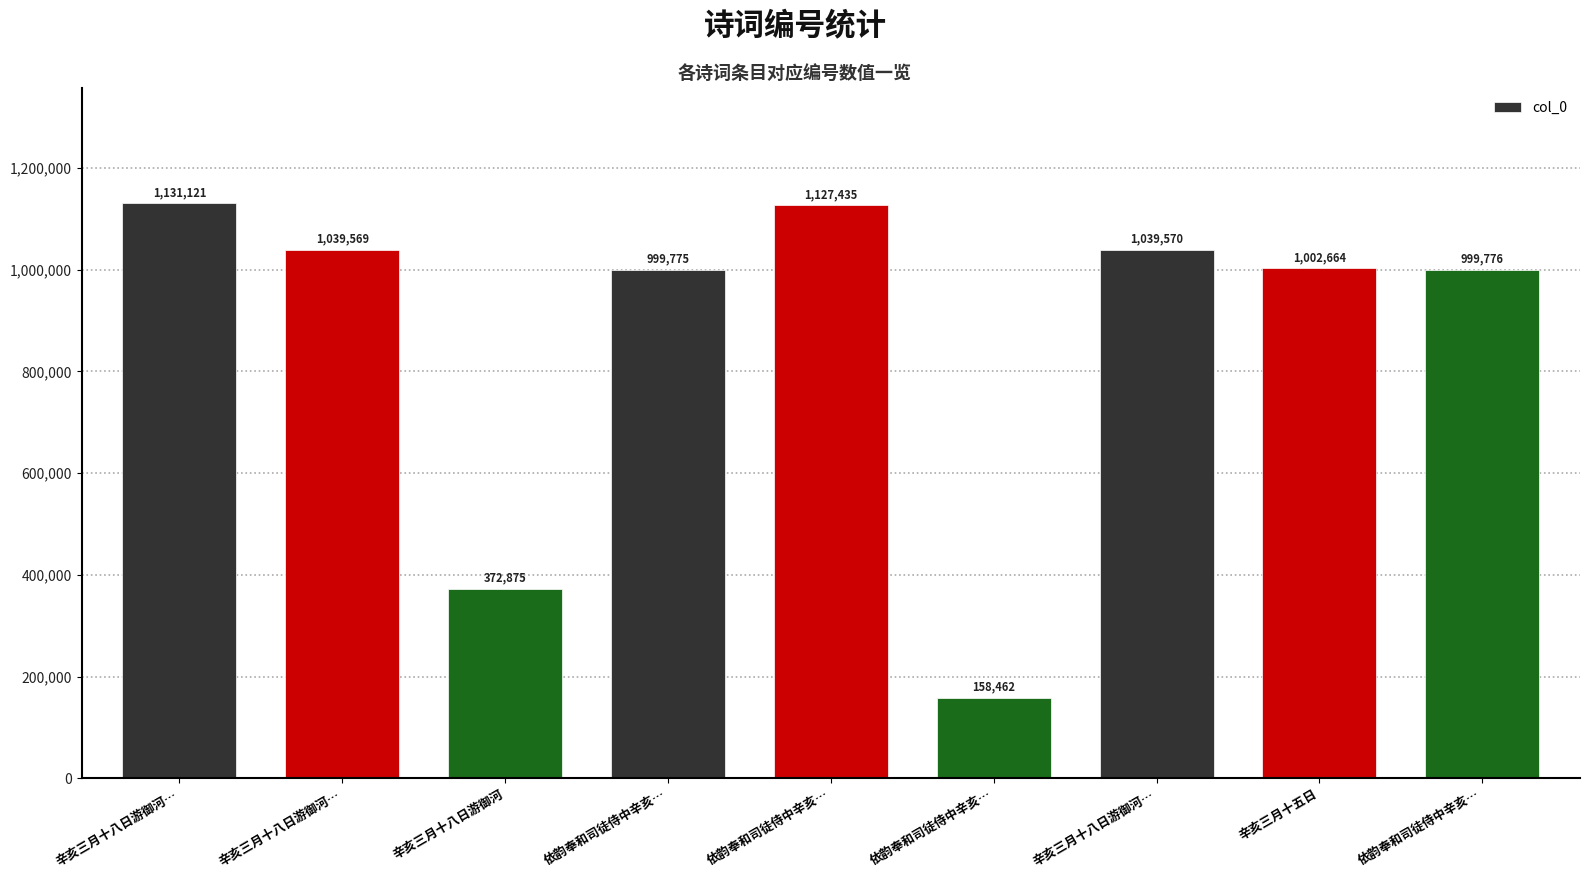

How many data points does each series have?

9